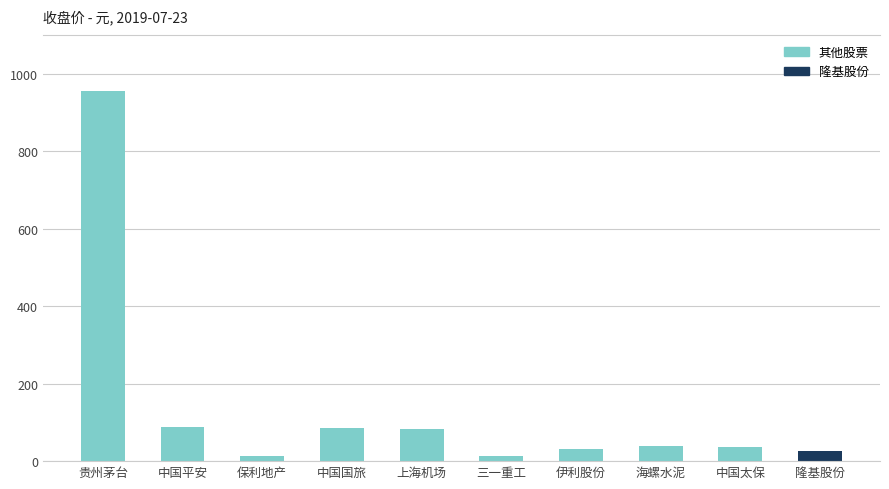

How many values are below 40?

5